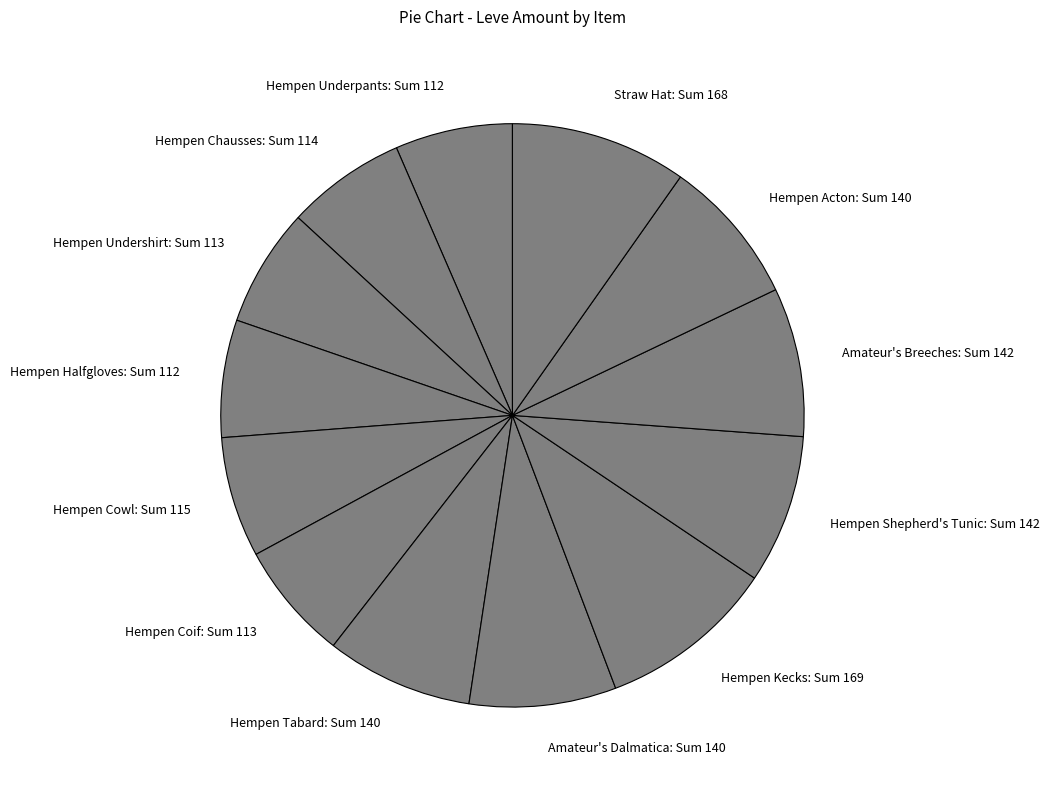

Do Straw Hat and Amateur's Breeches together represent more than half of the pie?

No